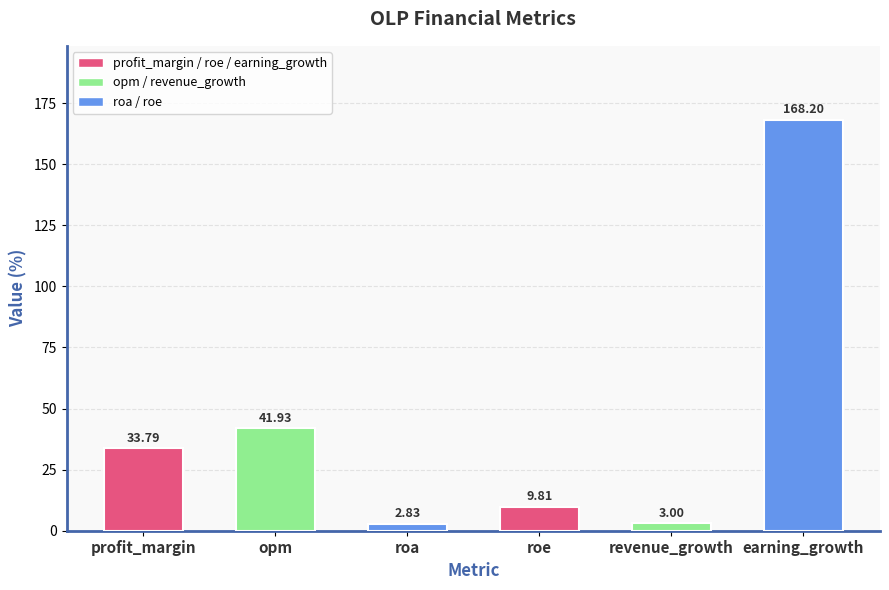

Count the number of values greater than 33.

3